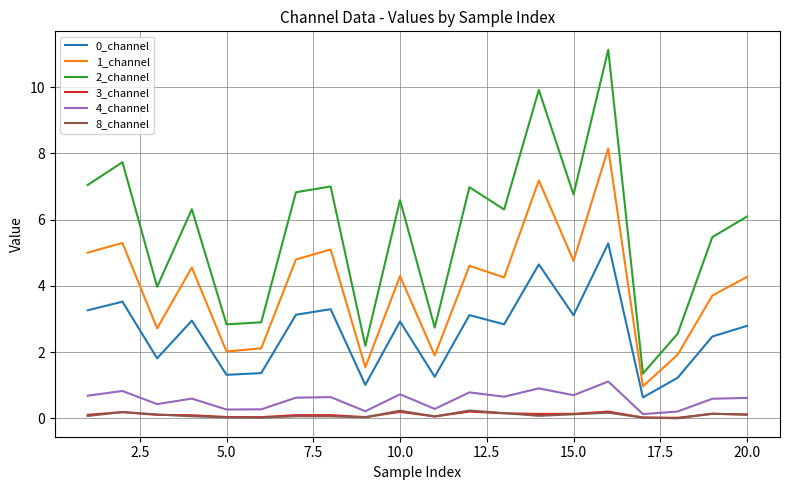

How many distinct data groups are displayed?

6